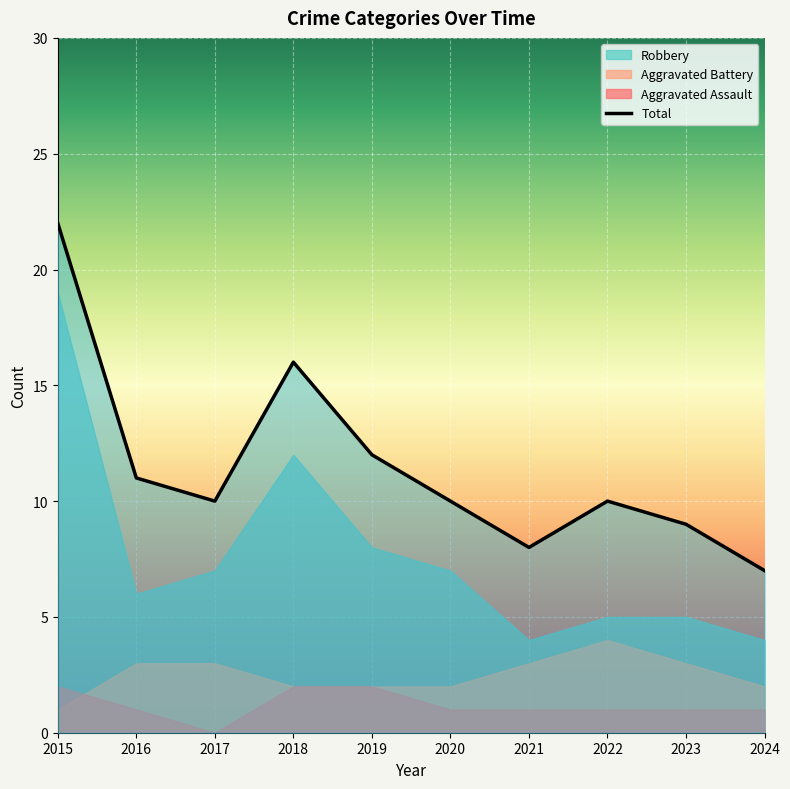

What is the total value across all series at 2019?

24